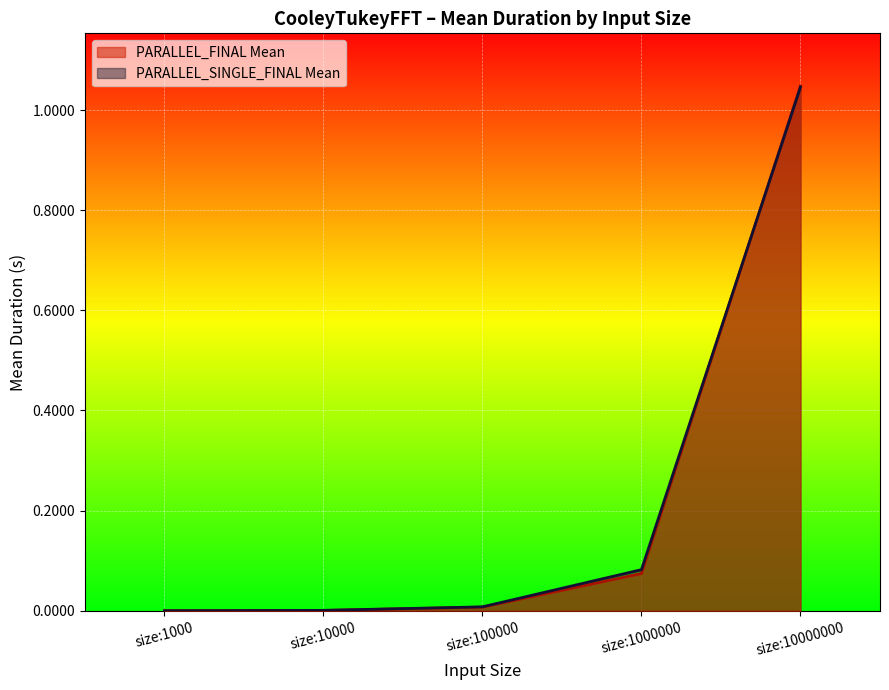

At how many categories does at least one series exceed 0?

5